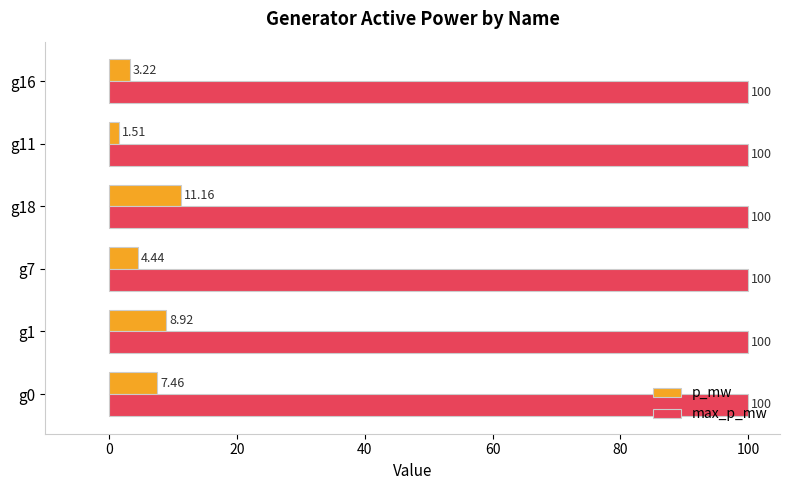

Rank the series by their maximum value, from lowest to highest.

p_mw, max_p_mw